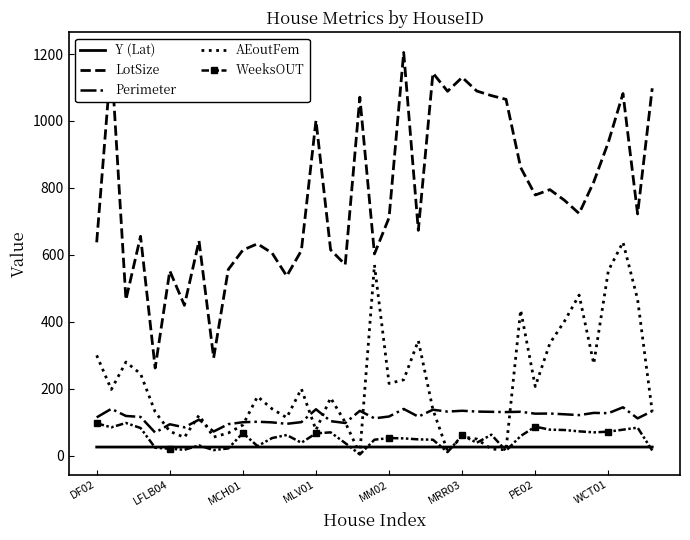

What is the average value of the LotSize series?

777.5